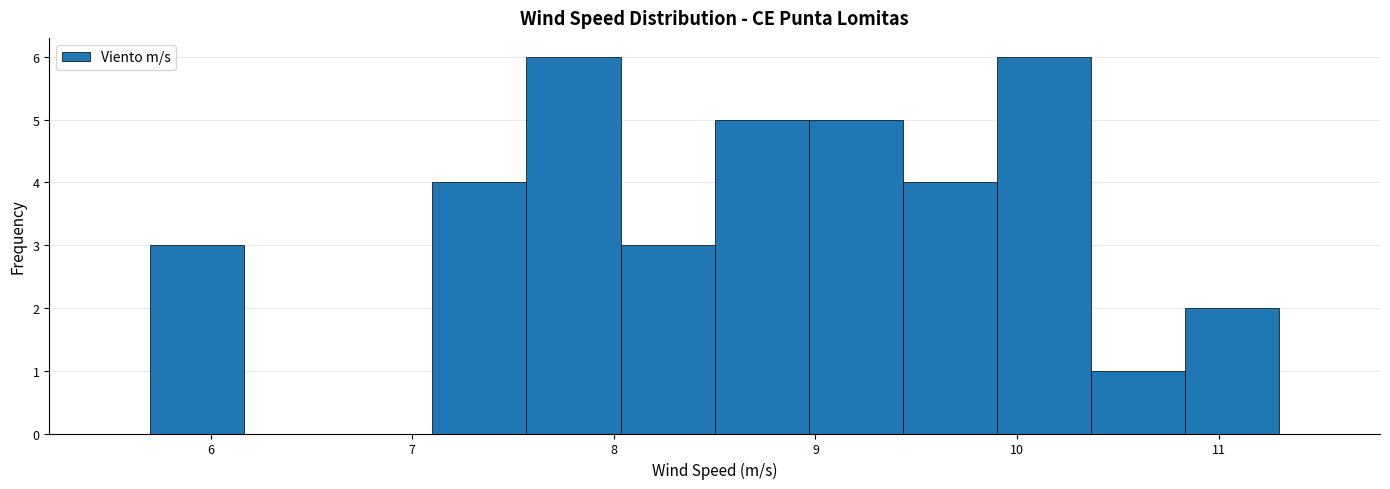

Reading left to right, list every bar in this chart as the range it spans on the x-axis followed by its height. Neither the bar edges nor the heights are printed on the chart, so give them approximately, as read against the axes.

5.7 to 6.2: 3
6.2 to 6.6: 0
6.6 to 7.1: 0
7.1 to 7.6: 4
7.6 to 8.0: 6
8.0 to 8.5: 3
8.5 to 9.0: 5
9.0 to 9.4: 5
9.4 to 9.9: 4
9.9 to 10.4: 6
10.4 to 10.8: 1
10.8 to 11.3: 2